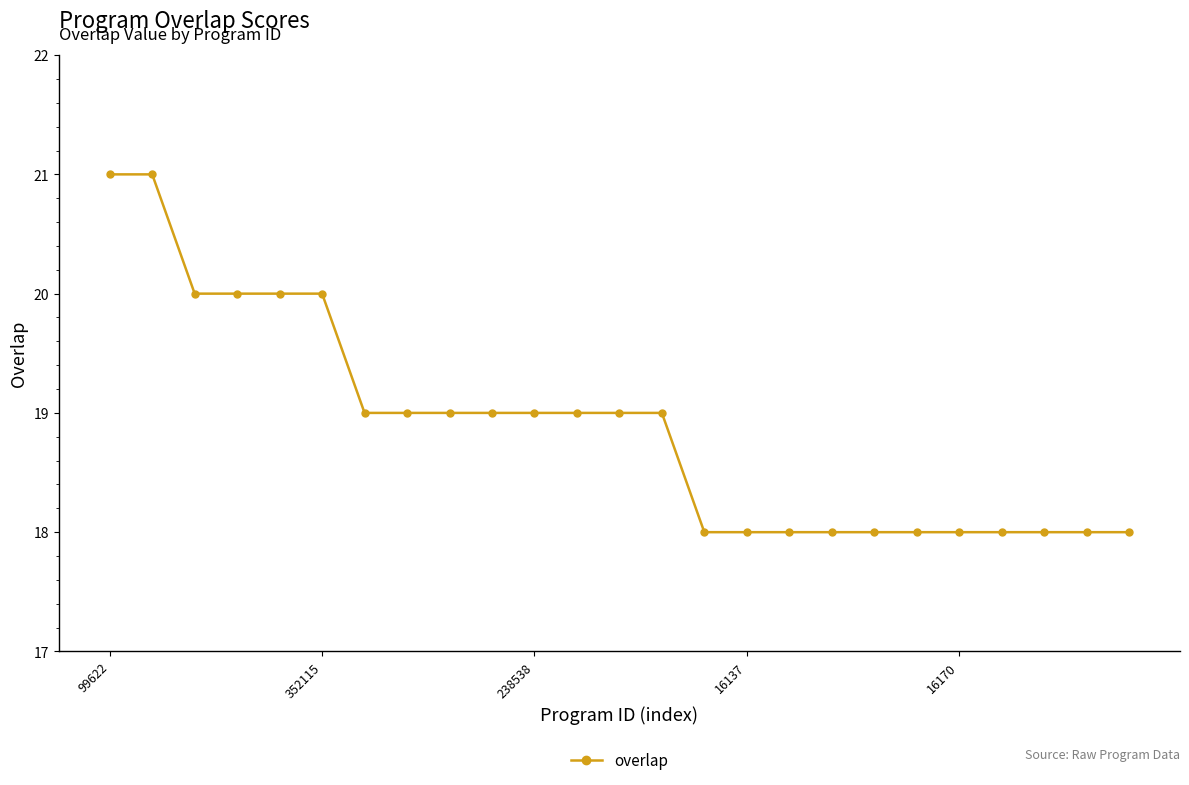

What is the smallest value displayed?

18